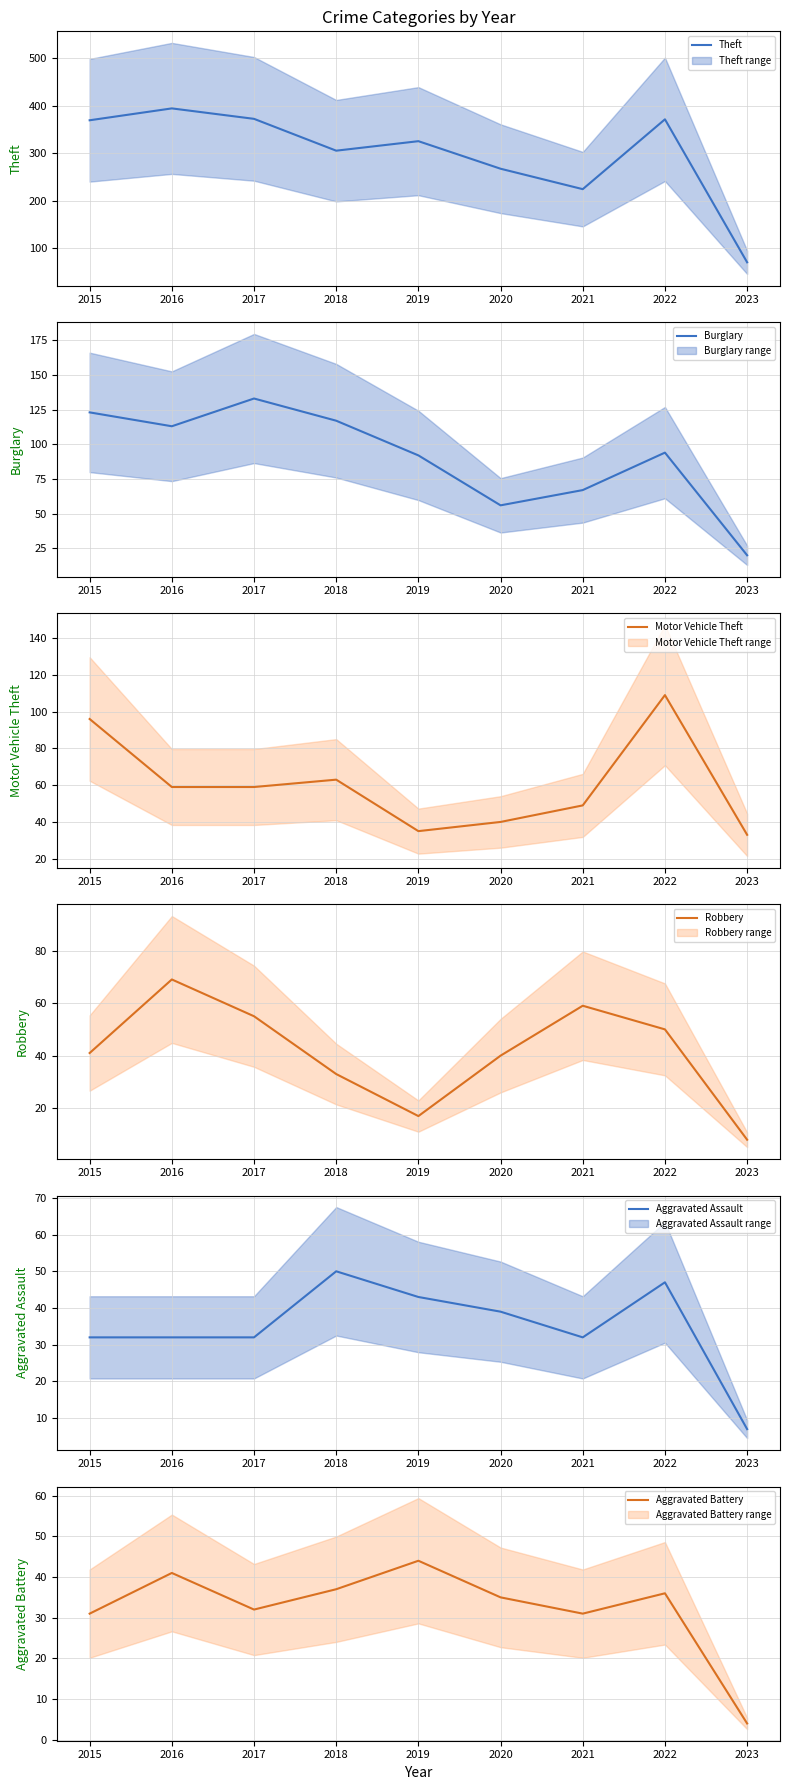

True or false: Motor Vehicle Theft (mean) and Theft (mean) intersect in this chart.

False